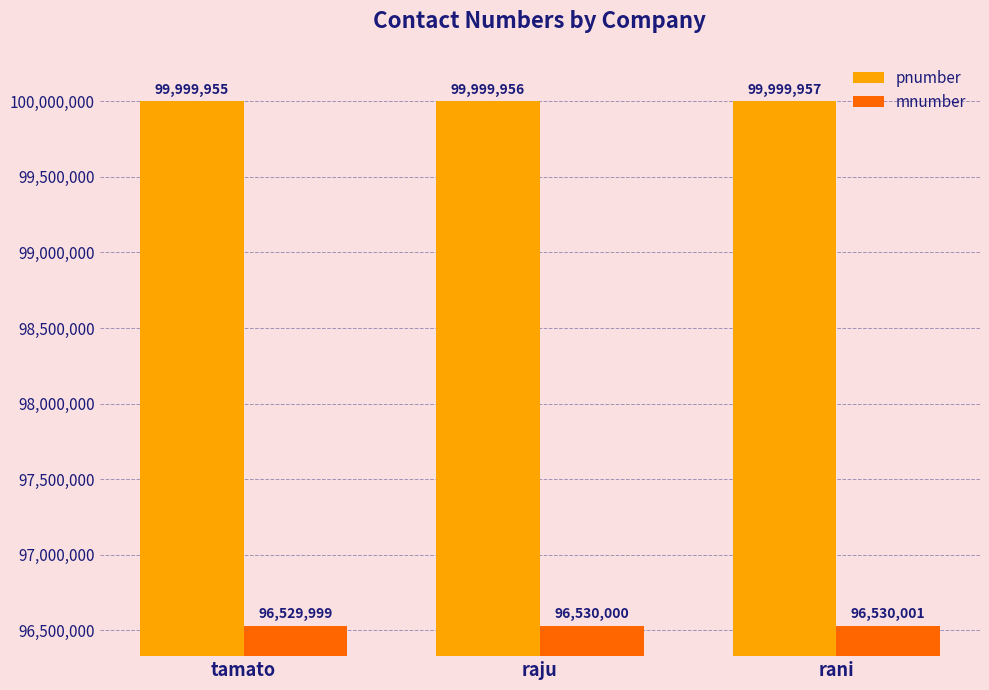

At which category does the chart reach its peak across all series?

rani